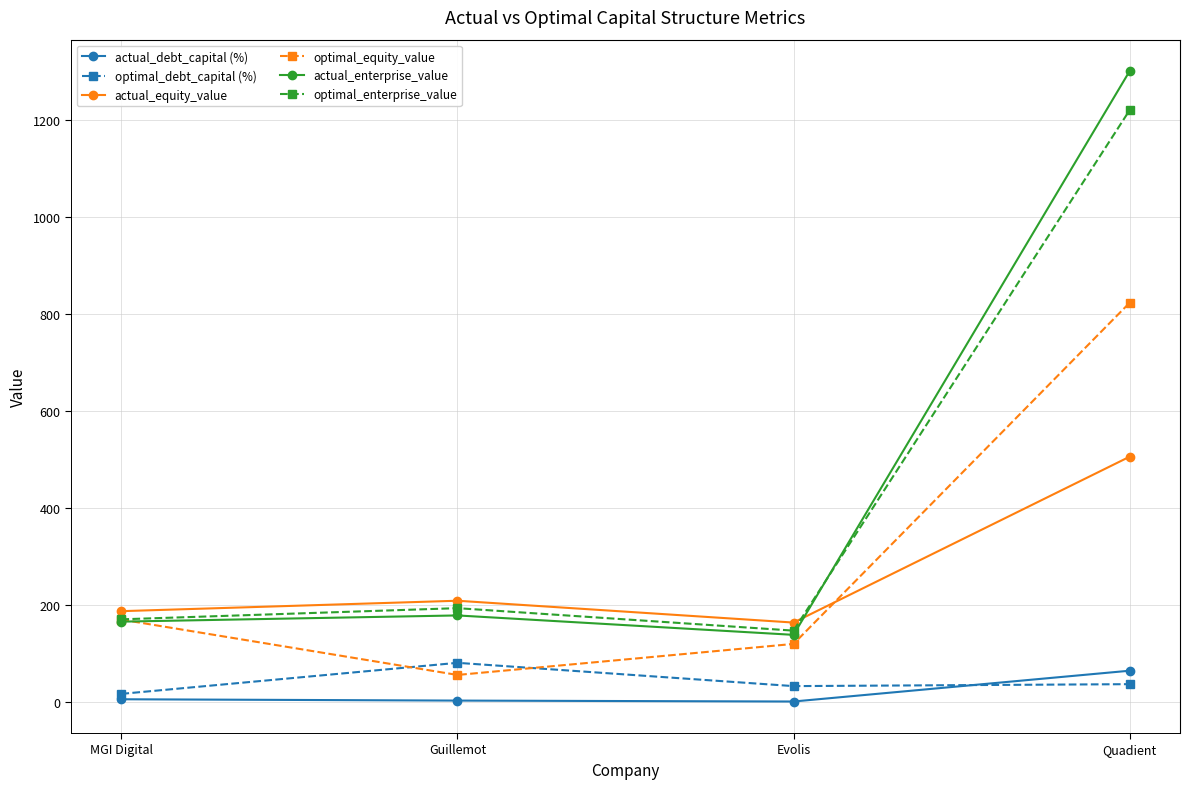

How many lines are shown in the chart?

6